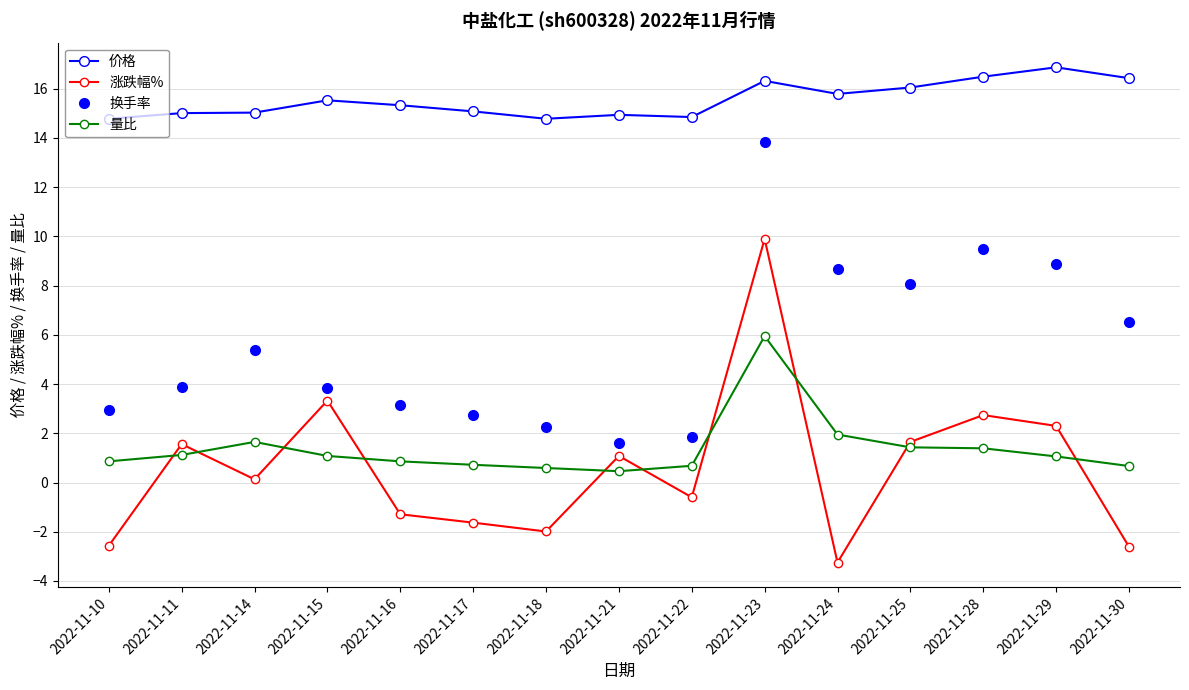

Does the chart display data point markers on the line(s)?

Yes